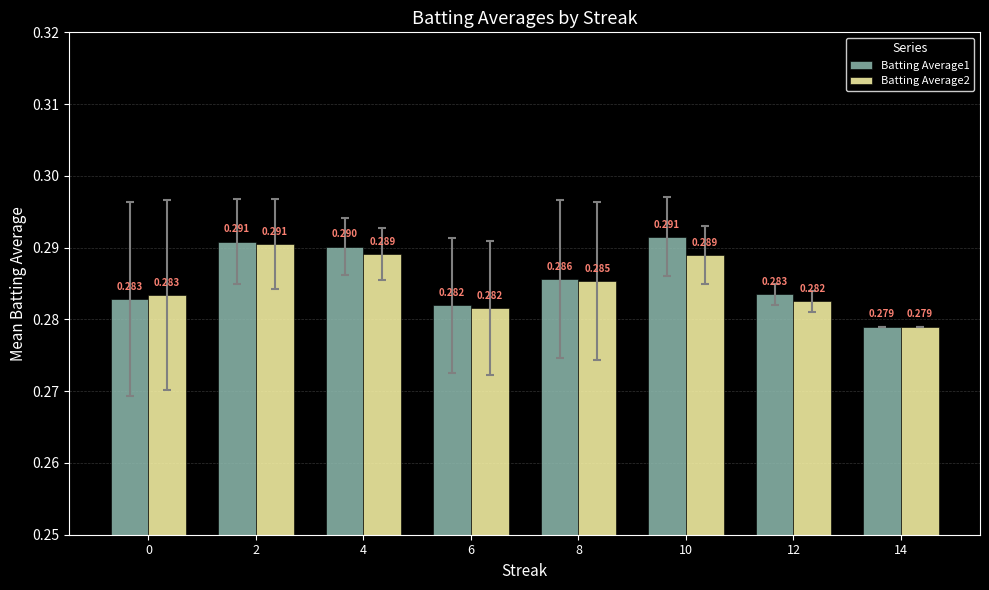

List the labels in order of Batting Average1 value, smallest first.

14, 6, 0, 12, 8, 4, 2, 10